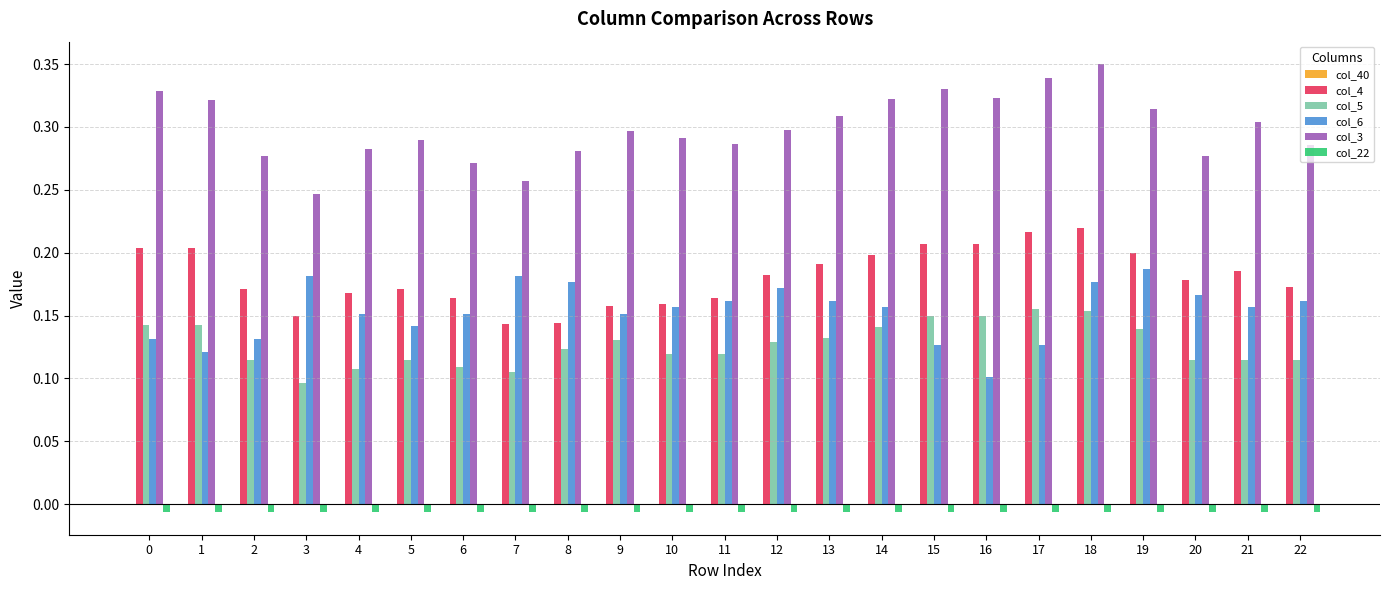

The col_4 series shows 0.3 at 13. True or false?

False